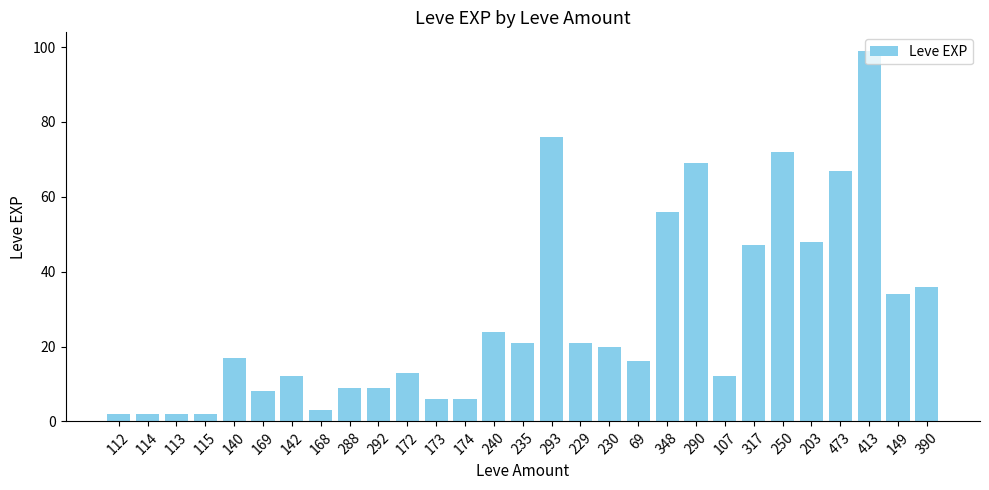

What is the ratio of the value at 229 to the value at 250?

0.3